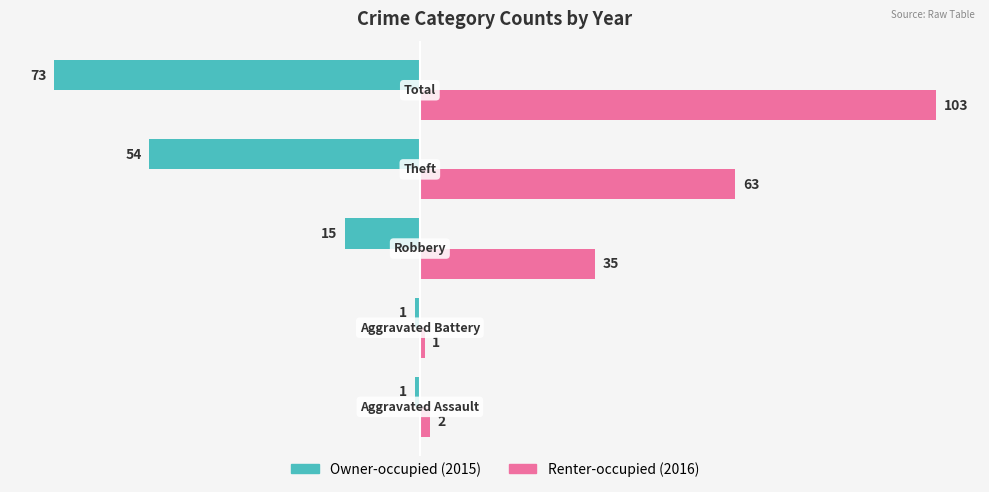

What is the lowest value of the Owner-occupied (2015) series?

-73